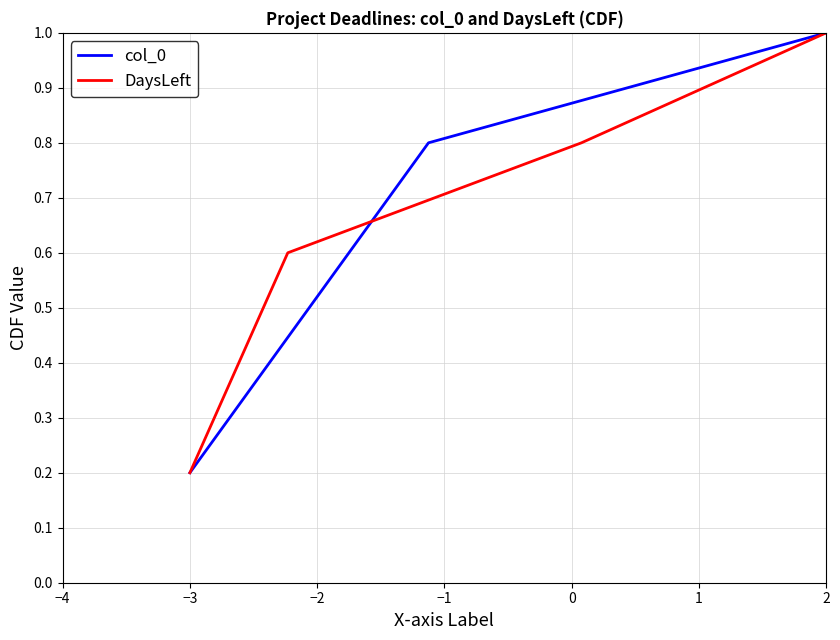

Where is DaysLeft nearest to the value 0?

−3